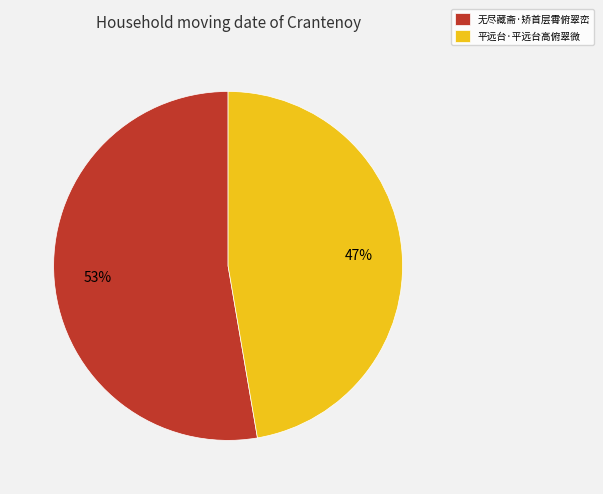

To the nearest percent, what portion does 无尽藏斋·矫首层霄俯翠峦 represent?

53%